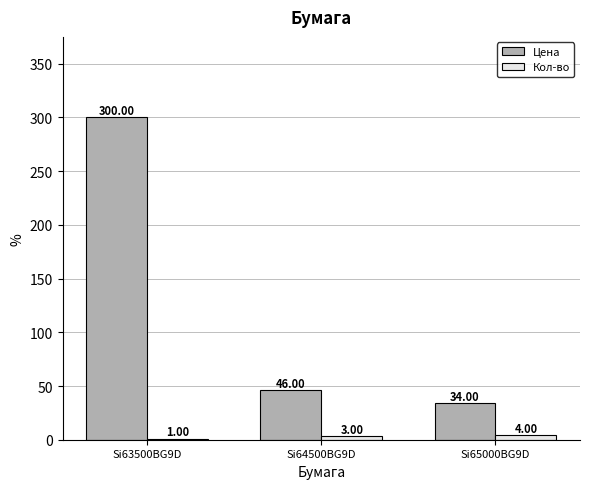

What is the sum of the Кол-во values at Si65000BG9D and Si63500BG9D?

5